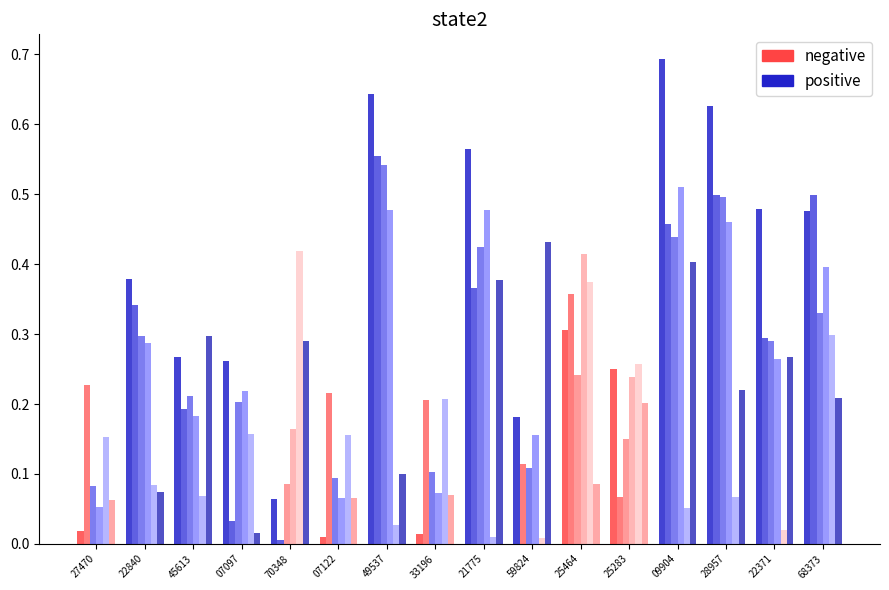

Is it true that negative equals 0.1 at 22840?

False